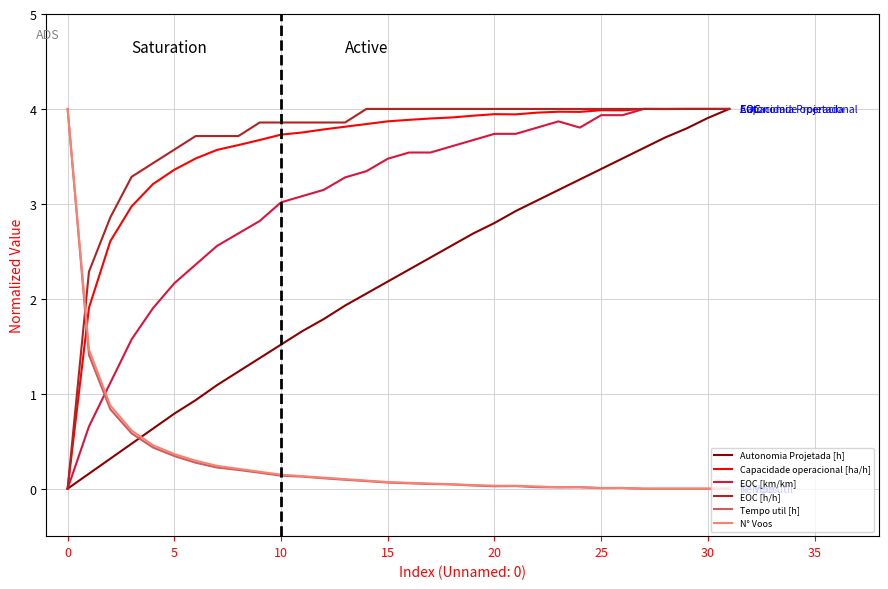

After their last crossing, which series has the higher values: N° Voos or Capacidade operacional [ha/h]?

Capacidade operacional [ha/h]